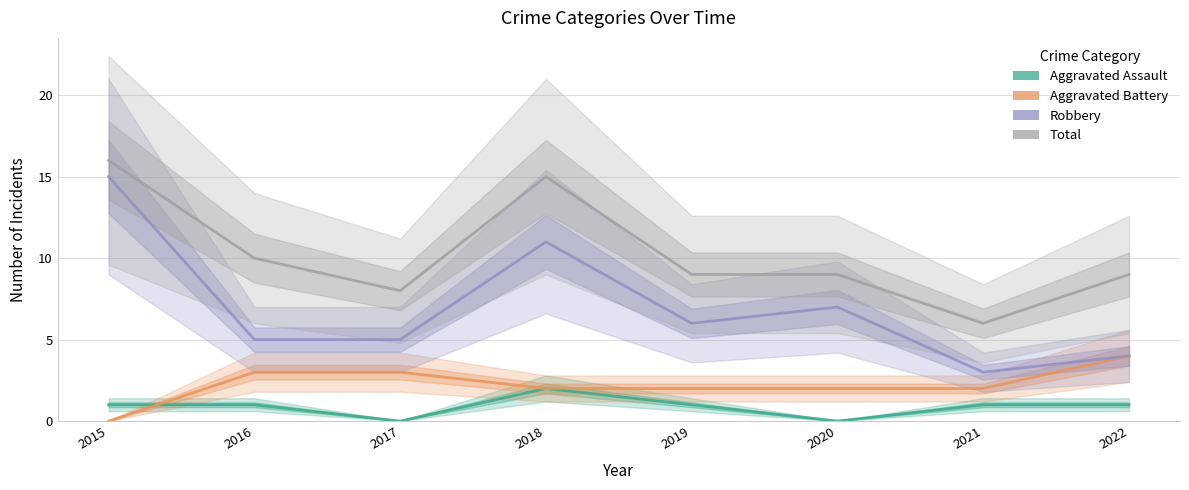

Which category has the highest value in the Aggravated Assault series?

2018